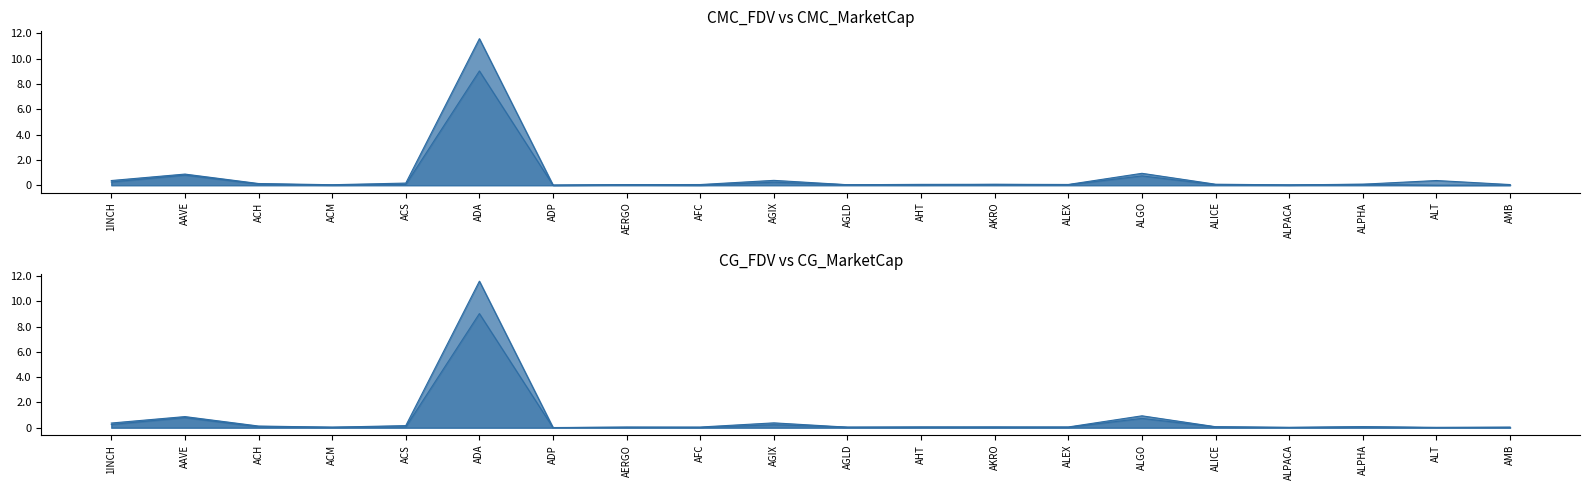

In CG_FDV, how many points are higher than both neighbors (excluding endpoints)?

6